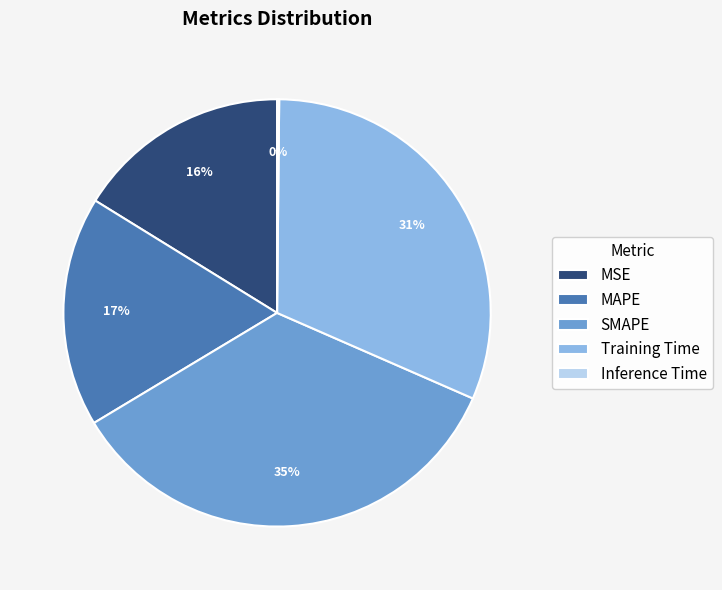

True or false: MSE accounts for 16% of the total.

True